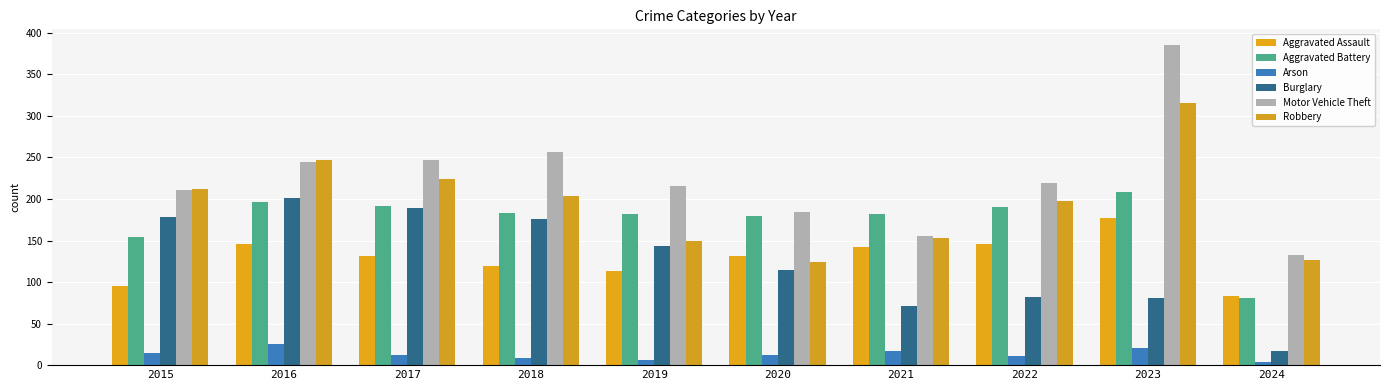

What is the total value across all series at 2024?

445